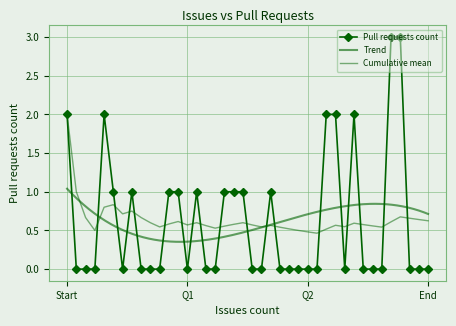

What is the sum of all values?

25